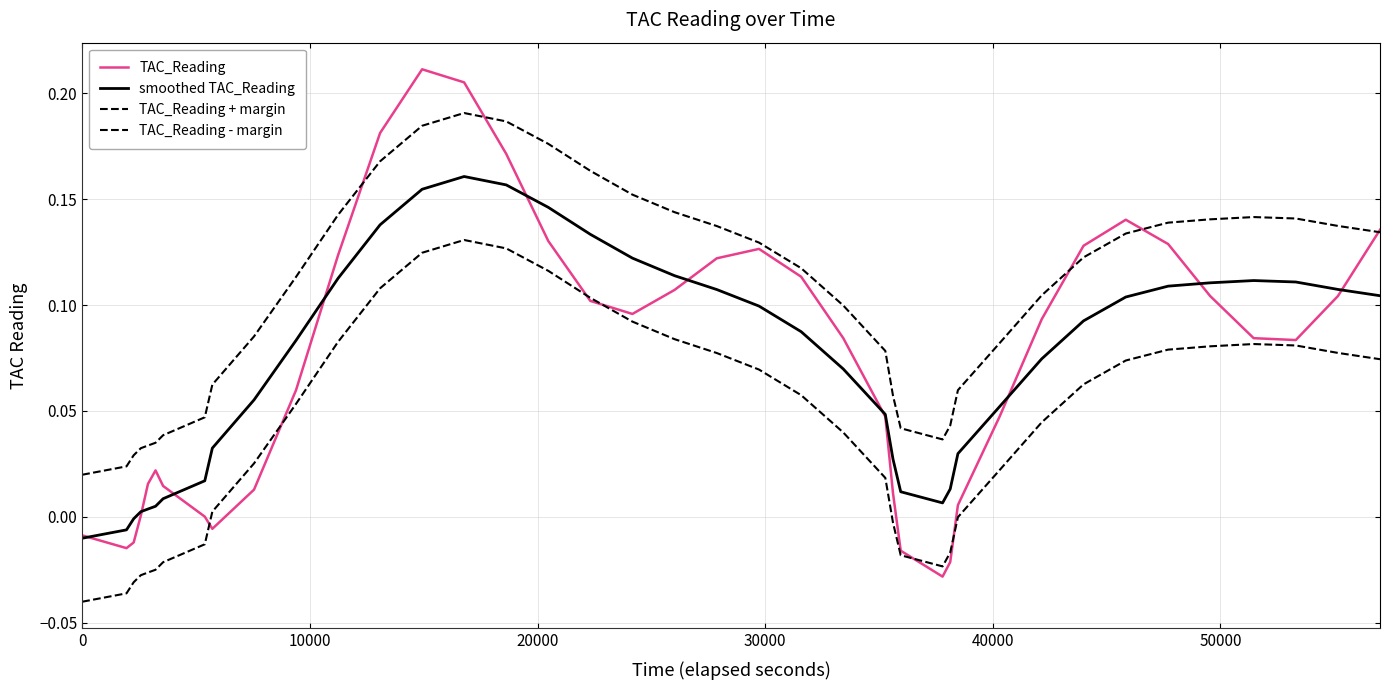

Reading left to right, what are all the values shown in this chart?

TAC_Reading: -0.0	-0.0	-0.0	0.0	0.0	0.0	0.0	0.0	-0.0	0.0	0.1	0.1	0.2	0.2	0.2	0.2	0.1	0.1	0.1	0.1	0.1	0.1	0.1	0.1	0.0	0.0	-0.0	-0.0	-0.0	0.0	0.0	0.1	0.1	0.1	0.1	0.1	0.1	0.1	0.1	0.1
smoothed TAC_Reading: -0.0	-0.0	-0.0	0.0	0.0	0.0	0.0	0.0	0.0	0.1	0.1	0.1	0.1	0.2	0.2	0.2	0.1	0.1	0.1	0.1	0.1	0.1	0.1	0.1	0.0	0.0	0.0	0.0	0.0	0.0	0.1	0.1	0.1	0.1	0.1	0.1	0.1	0.1	0.1	0.1
TAC_Reading + margin: 0.0	0.0	0.0	0.0	0.0	0.0	0.0	0.0	0.1	0.1	0.1	0.1	0.2	0.2	0.2	0.2	0.2	0.2	0.2	0.1	0.1	0.1	0.1	0.1	0.1	0.1	0.0	0.0	0.0	0.1	0.1	0.1	0.1	0.1	0.1	0.1	0.1	0.1	0.1	0.1
TAC_Reading - margin: -0.0	-0.0	-0.0	-0.0	-0.0	-0.0	-0.0	-0.0	0.0	0.0	0.1	0.1	0.1	0.1	0.1	0.1	0.1	0.1	0.1	0.1	0.1	0.1	0.1	0.0	0.0	-0.0	-0.0	-0.0	-0.0	-0.0	0.0	0.0	0.1	0.1	0.1	0.1	0.1	0.1	0.1	0.1